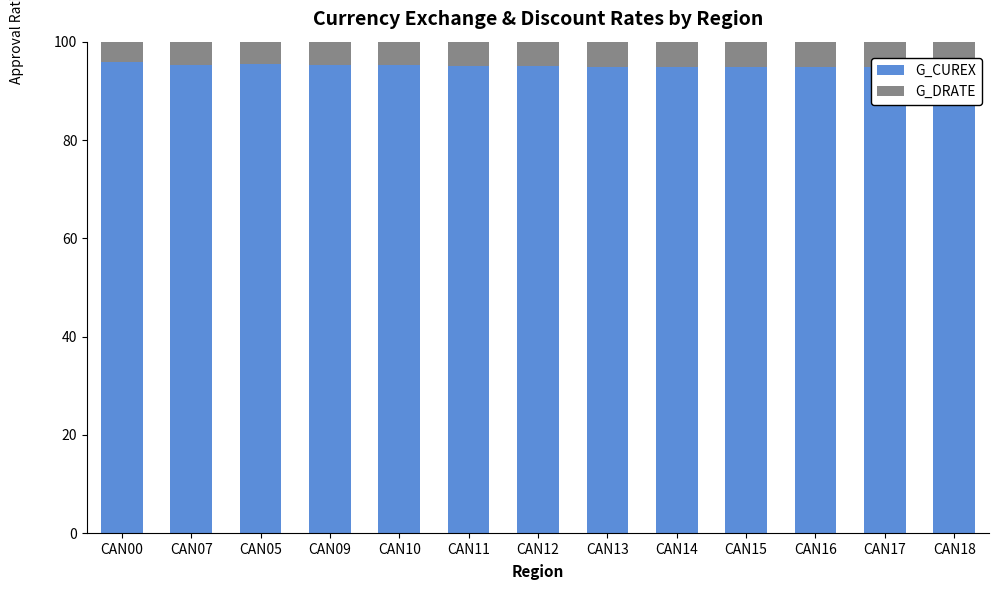

Where does the G_DRATE series first go above 5?

CAN12